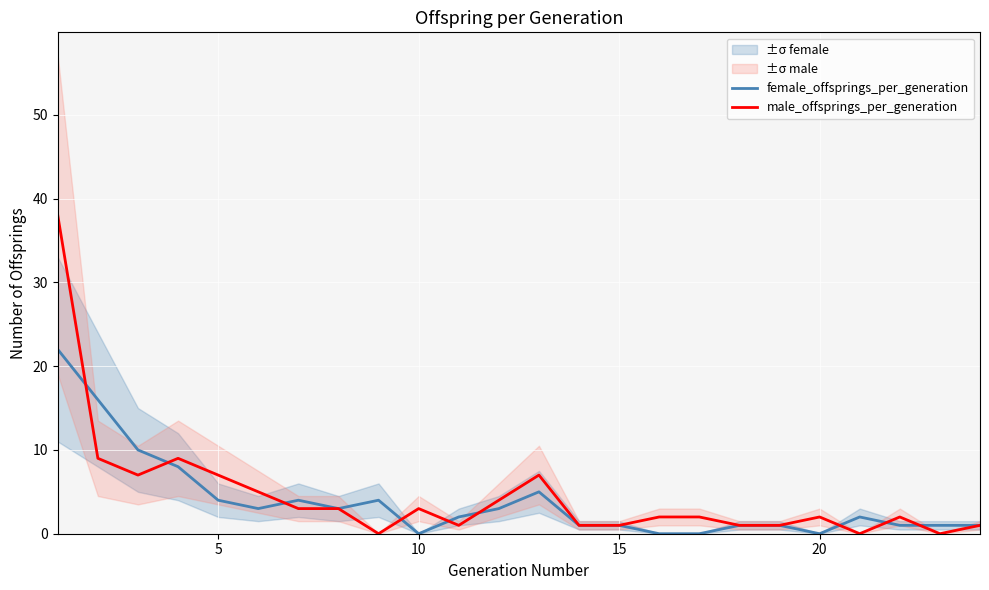

Does the chart display data point markers on the line(s)?

No